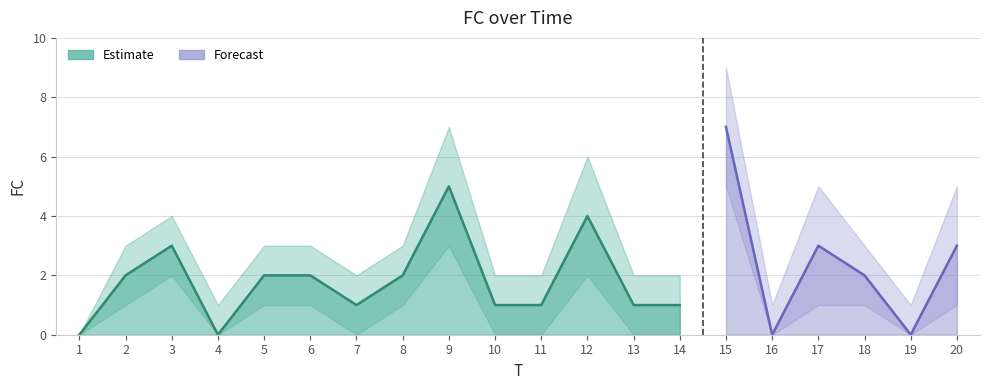

How many values are below 2?

9